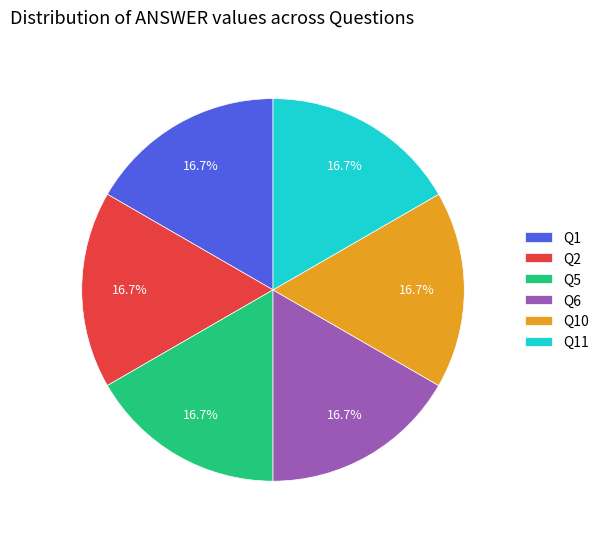

Is it true that Q1 is 5% of the pie?

False